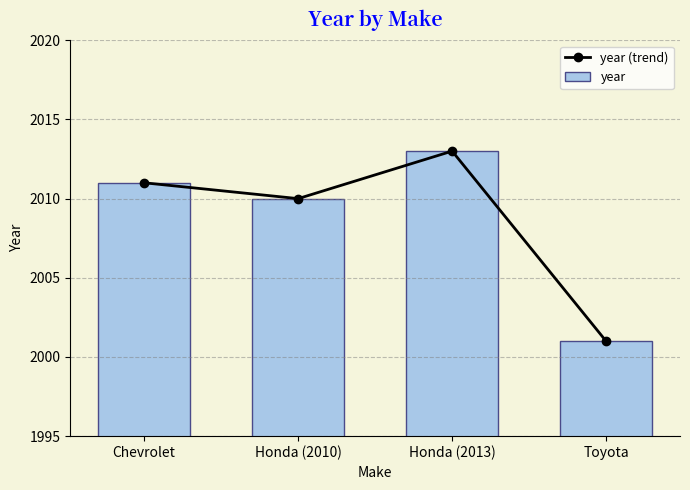

What is the difference between the second highest and second lowest values in the year (trend) series?

1